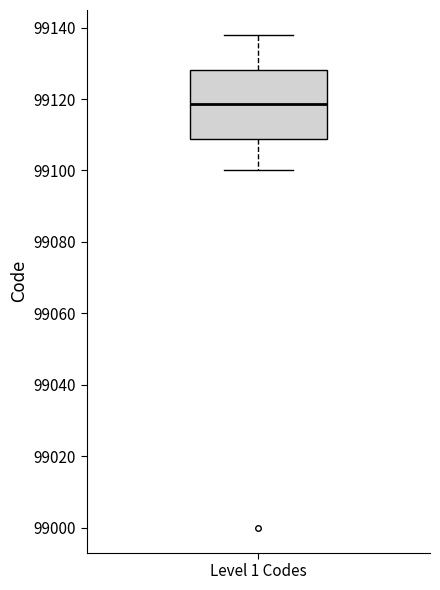

Read this box plot against the y-axis: the position of the median line, the range covered by the box, and the ends of both whiskers. The values are not printed on the chart, so give them approximately, as read against the axis.

median 99118, box 99108 to 99128, whiskers 99100 to 99138